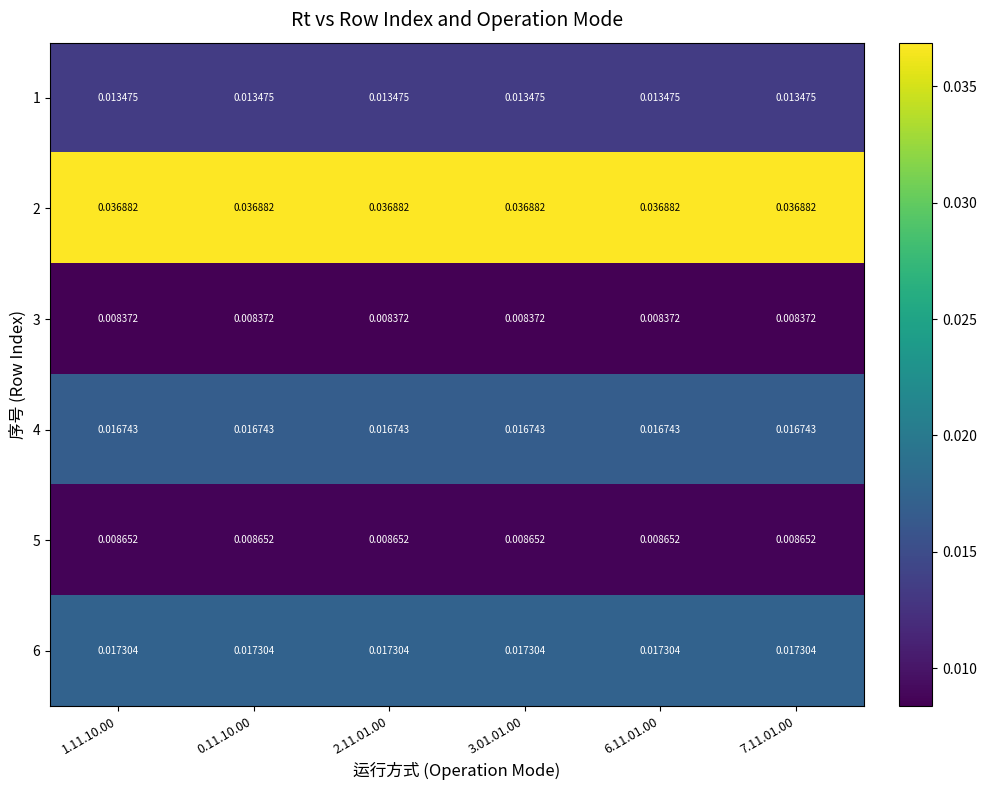

Is the value of 4 at 2.11.01.00 greater than the value of 5 at 1.11.10.00?

Yes